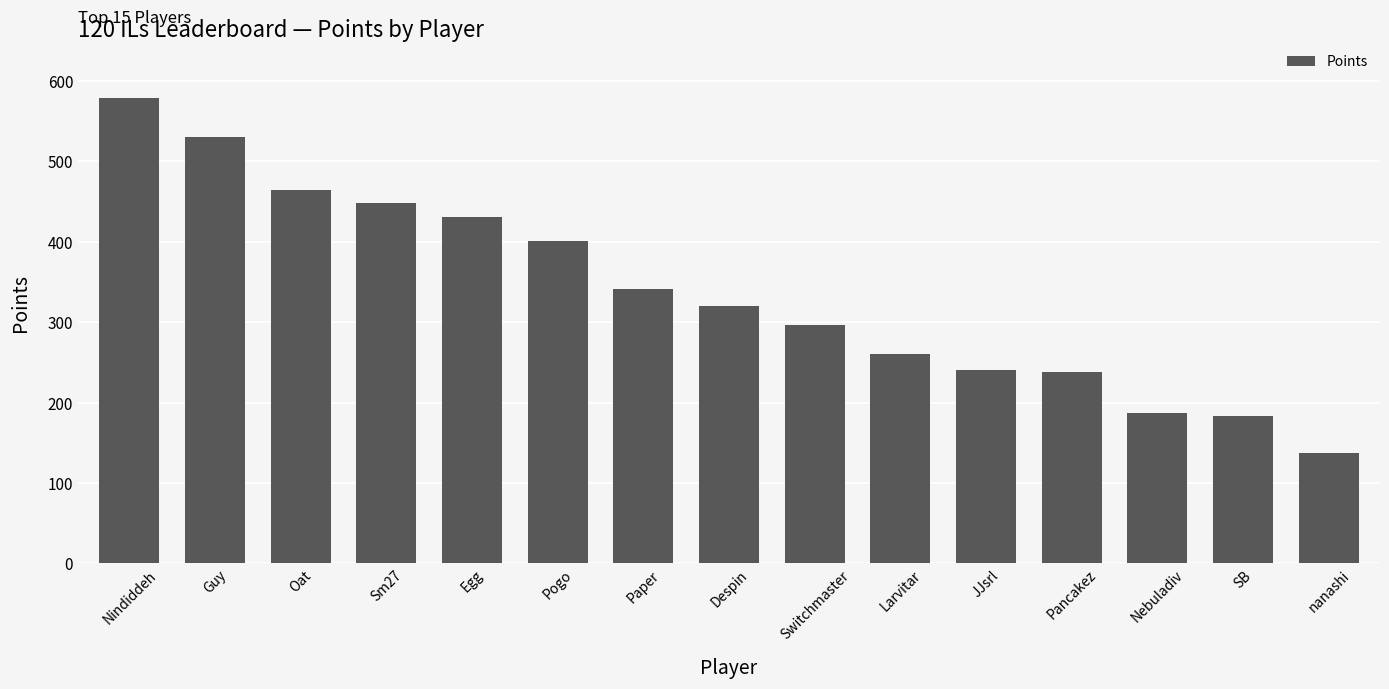

What is the difference between the values at Switchmaster and Larvitar?

36